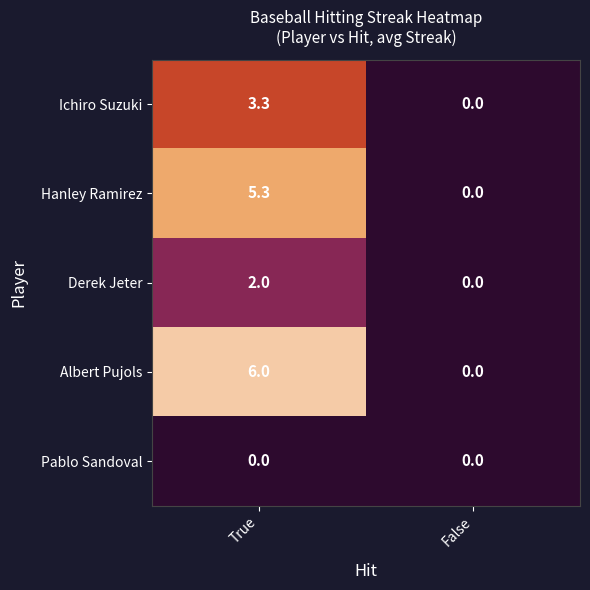

What is the maximum value shown in the chart?

6.0